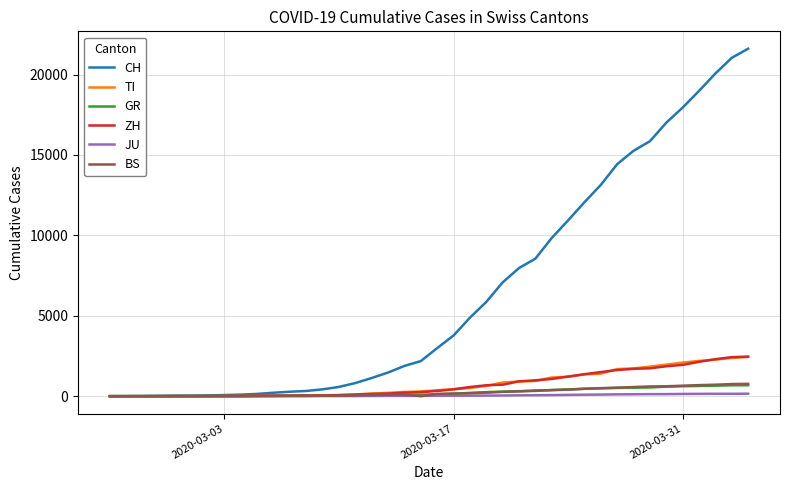

What is the highest value of the TI series?

2442